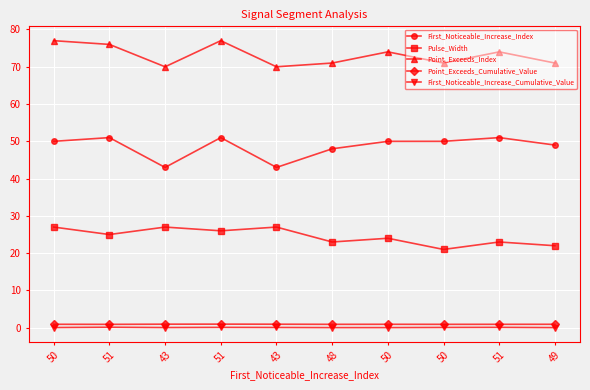

How many values in the Point_Exceeds_Index series are below 74?

5